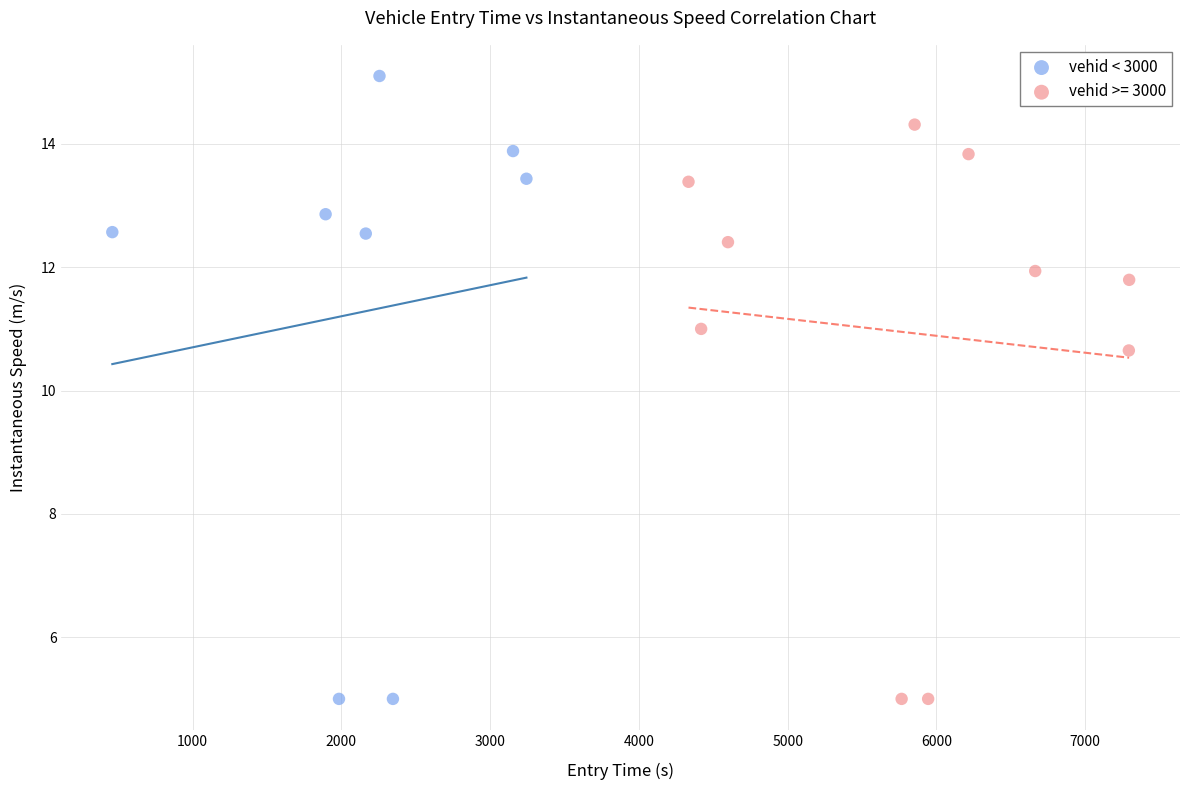

Which series has the largest Y range (max minus min)?

vehid < 3000